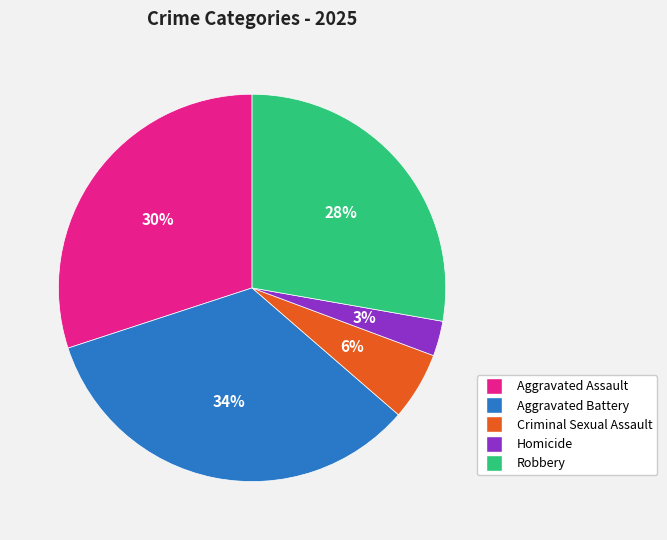

What percentage is the Aggravated Battery slice, to the nearest percent?

34%